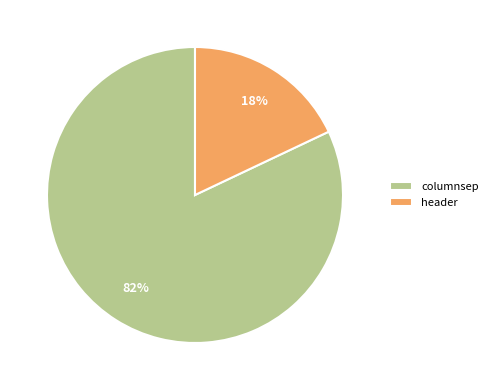

Combined, do columnsep and header account for over 50%?

Yes